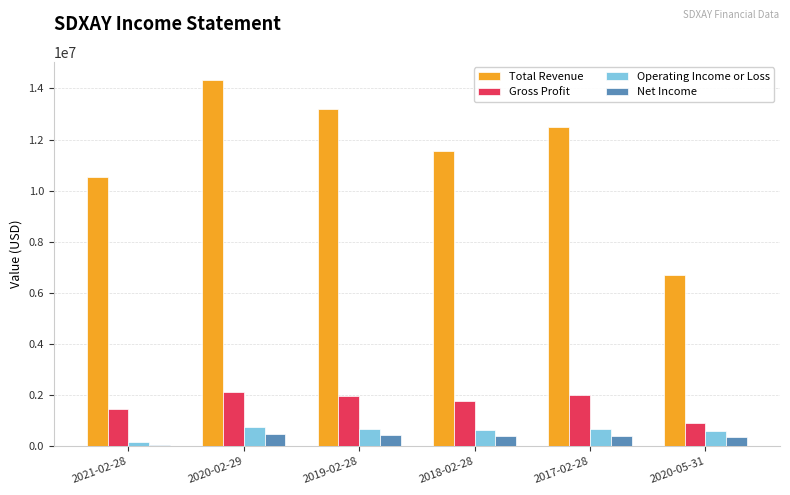

Which series has the largest total across all categories?

Total Revenue